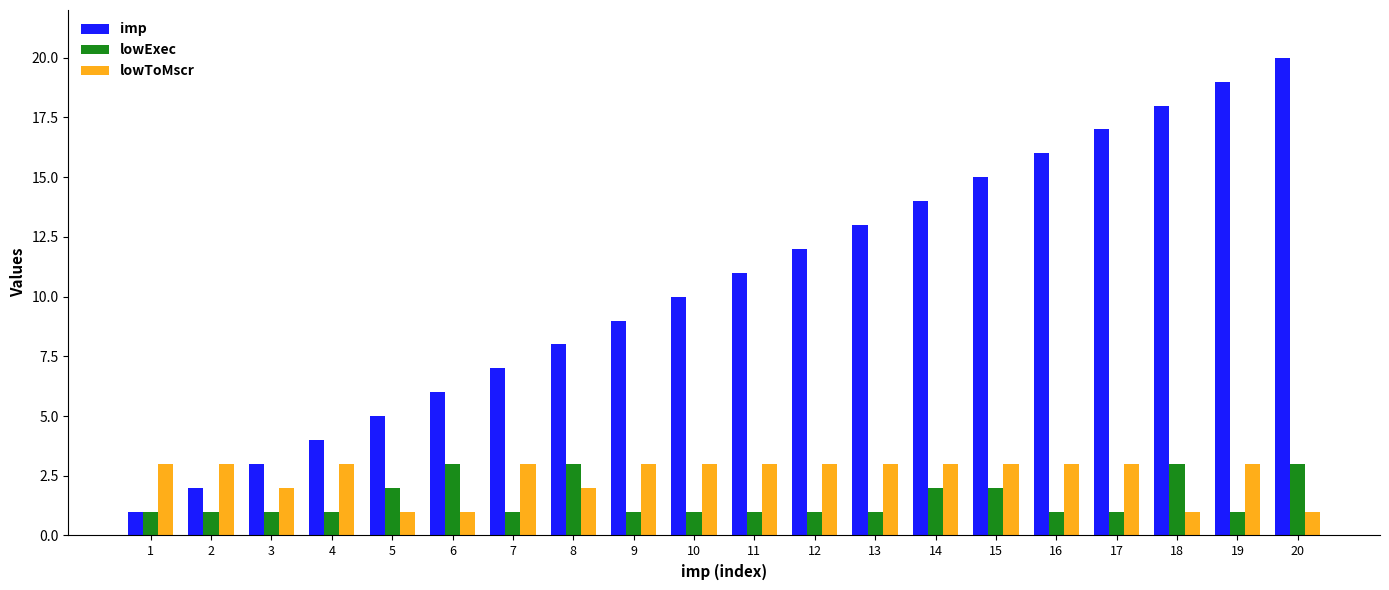

What is the maximum value shown in the chart?

20